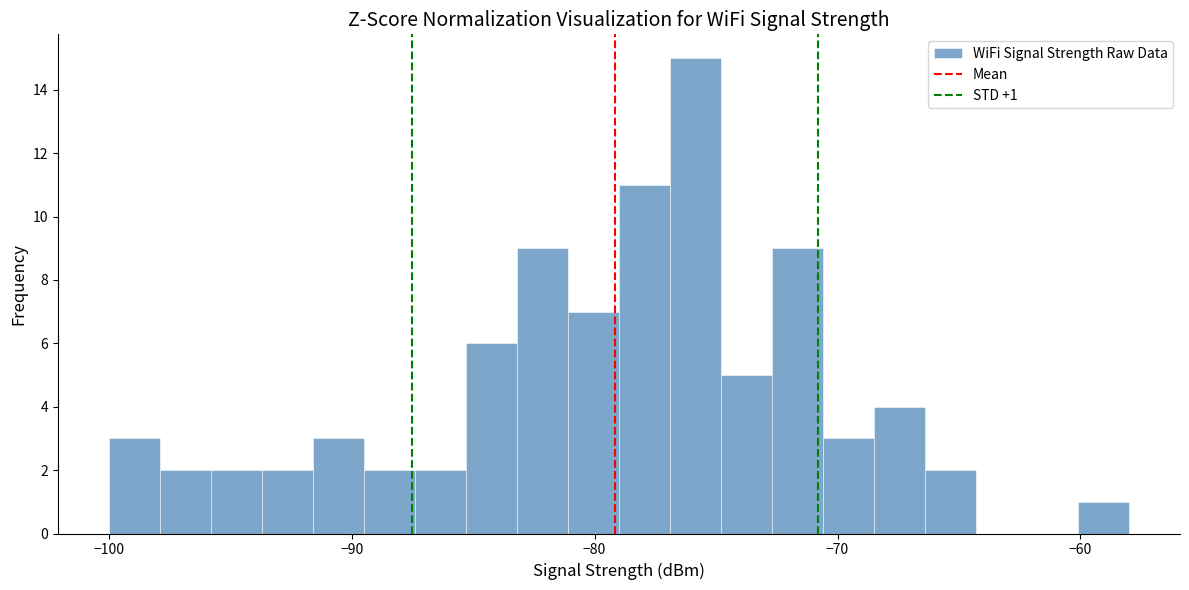

Around what value on the x-axis is the tallest bar? Give the approximate position of its centre, as read against the axis.

-76